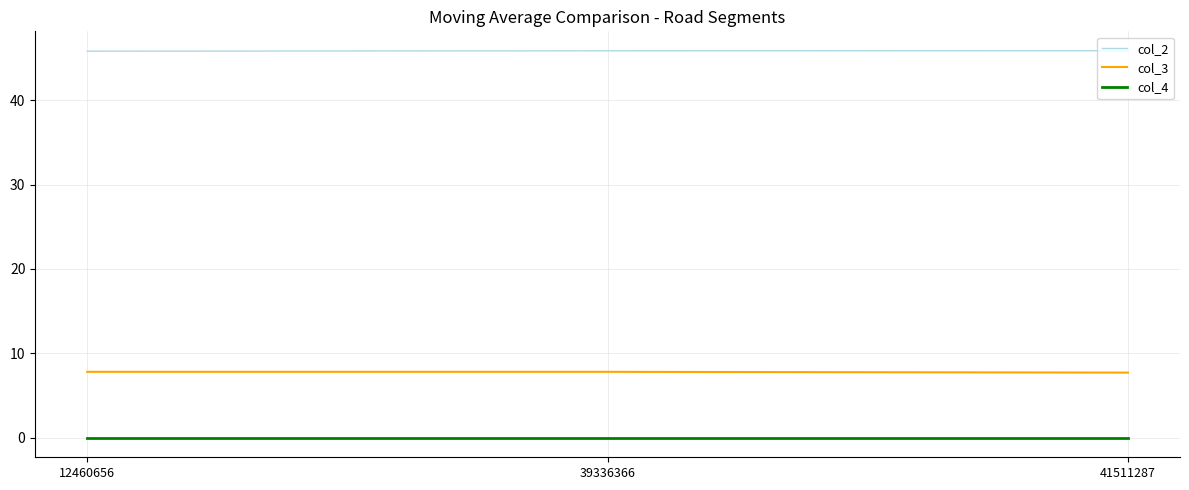

The col_3 series shows 12.9 at 39336366. True or false?

False